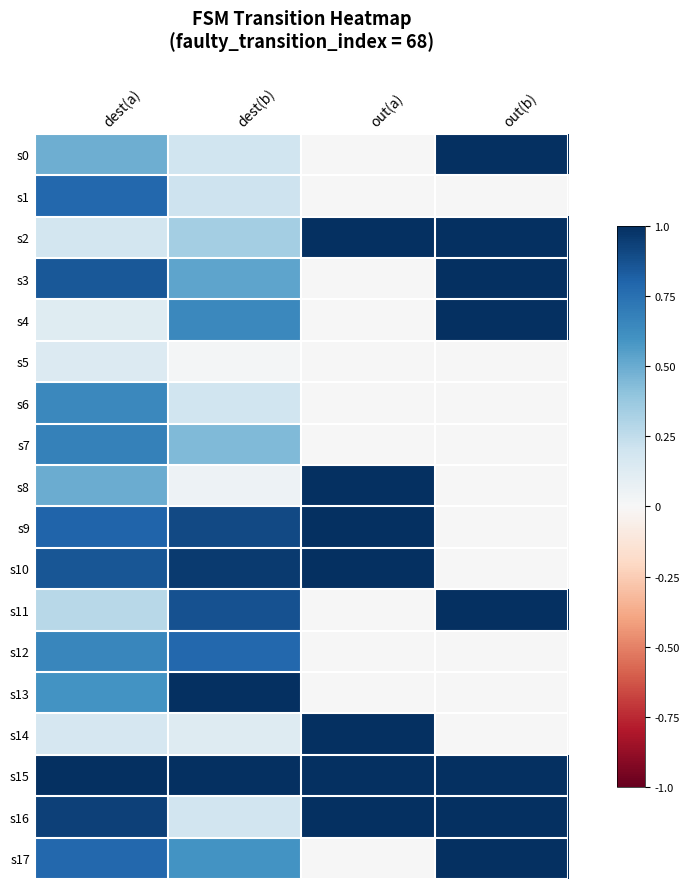

Reading left to right, extract all data points from this chart.

s0: dest(a)=0.5	dest(b)=0.2	out(a)=0.0	out(b)=1.0
s1: dest(a)=0.8	dest(b)=0.2	out(a)=0.0	out(b)=0.0
s2: dest(a)=0.2	dest(b)=0.3	out(a)=1.0	out(b)=1.0
s3: dest(a)=0.8	dest(b)=0.5	out(a)=0.0	out(b)=1.0
s4: dest(a)=0.1	dest(b)=0.6	out(a)=0.0	out(b)=1.0
s5: dest(a)=0.1	dest(b)=0.0	out(a)=0.0	out(b)=0.0
s6: dest(a)=0.6	dest(b)=0.2	out(a)=0.0	out(b)=0.0
s7: dest(a)=0.7	dest(b)=0.4	out(a)=0.0	out(b)=0.0
s8: dest(a)=0.5	dest(b)=0.1	out(a)=1.0	out(b)=0.0
s9: dest(a)=0.8	dest(b)=0.9	out(a)=1.0	out(b)=0.0
s10: dest(a)=0.9	dest(b)=1.0	out(a)=1.0	out(b)=0.0
s11: dest(a)=0.3	dest(b)=0.9	out(a)=0.0	out(b)=1.0
s12: dest(a)=0.7	dest(b)=0.8	out(a)=0.0	out(b)=0.0
s13: dest(a)=0.6	dest(b)=1.0	out(a)=0.0	out(b)=0.0
s14: dest(a)=0.2	dest(b)=0.1	out(a)=1.0	out(b)=0.0
s15: dest(a)=1.0	dest(b)=1.0	out(a)=1.0	out(b)=1.0
s16: dest(a)=0.9	dest(b)=0.2	out(a)=1.0	out(b)=1.0
s17: dest(a)=0.8	dest(b)=0.6	out(a)=0.0	out(b)=1.0